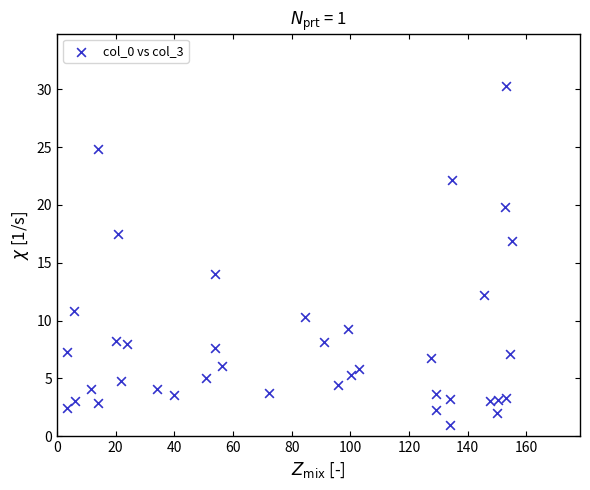

What Y value in the scatter plot is closest to 15?

14.0